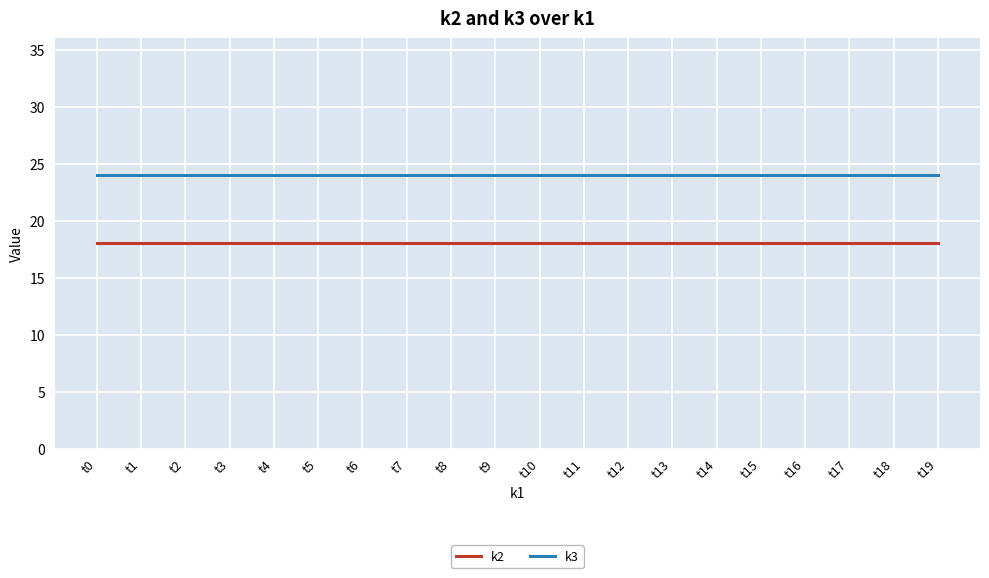

List the series in order of their overall mean, lowest first.

k2, k3